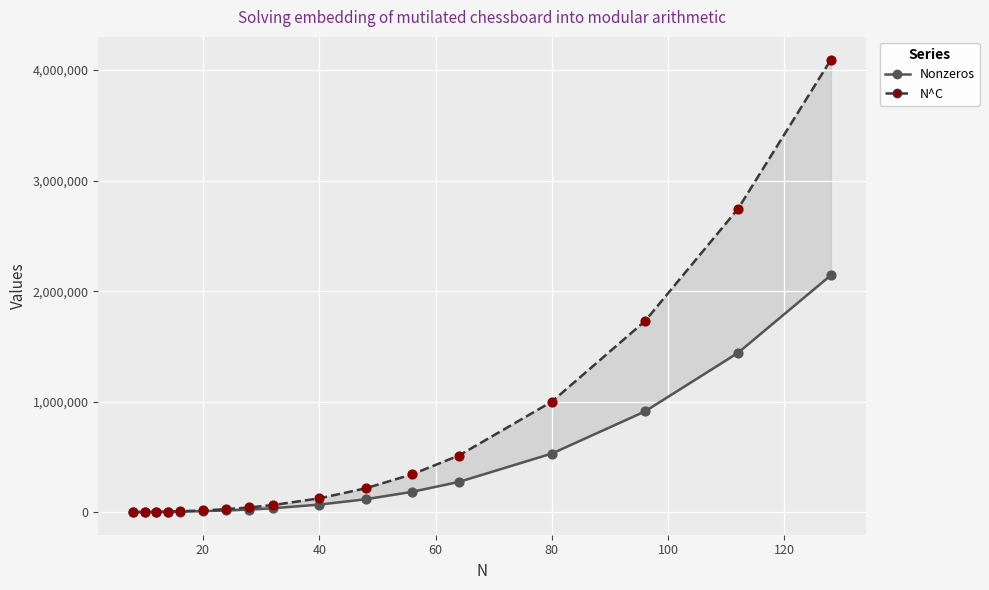

What are all the series names shown in the legend?

Nonzeros, N^C